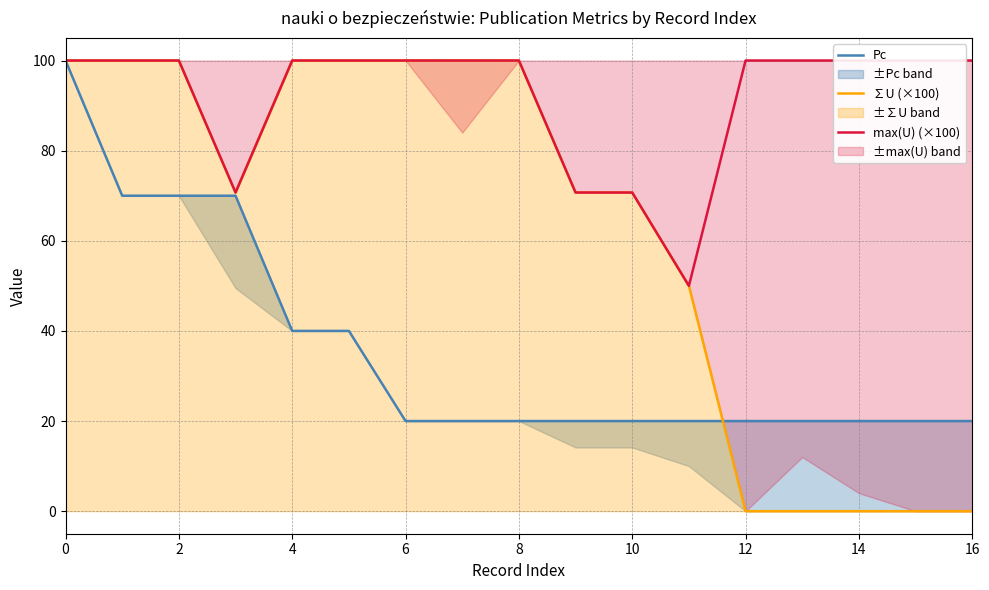

What is the average value of the Pc series?

35.9